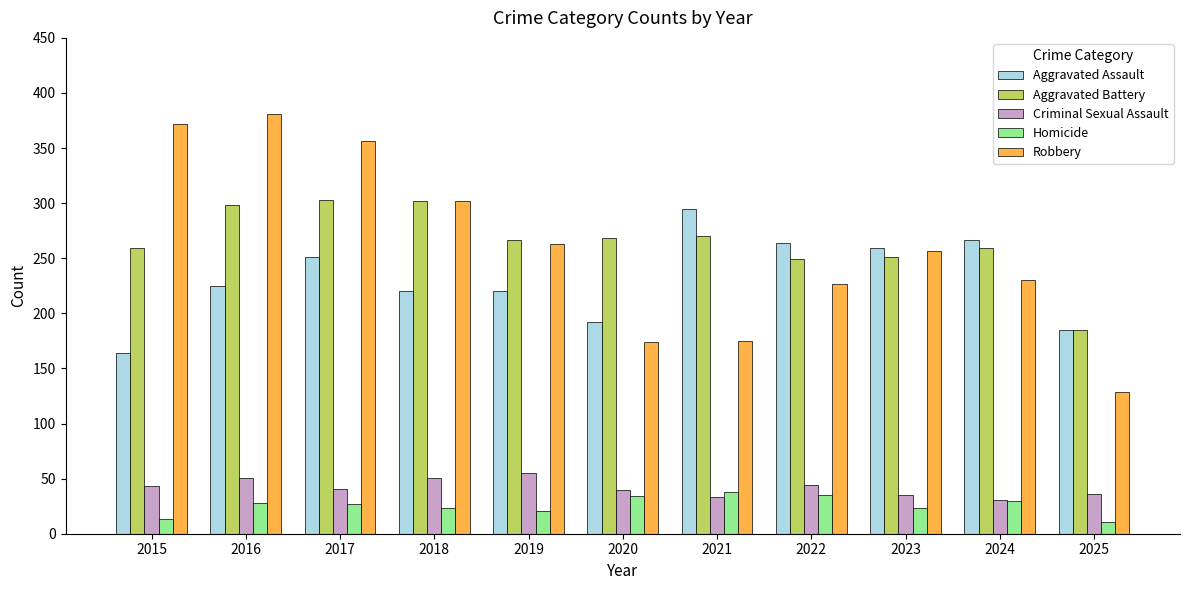

What are all the series names shown in the legend?

Aggravated Assault, Aggravated Battery, Criminal Sexual Assault, Homicide, Robbery